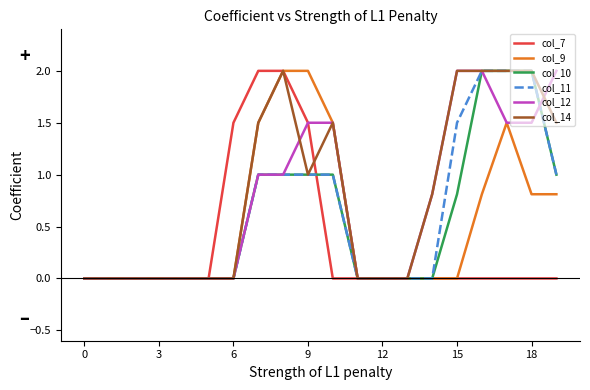

Reading left to right, what are all the values shown in this chart?

col_7: 0.0	0.0	0.0	0.0	0.0	0.0	1.5	2.0	2.0	1.5	0.0	0.0	0.0	0.0	0.0	0.0	0.0	0.0	0.0	0.0
col_9: 0.0	0.0	0.0	0.0	0.0	0.0	0.0	1.5	2.0	2.0	1.5	0.0	0.0	0.0	0.0	0.0	0.8	1.5	0.8	0.8
col_10: 0.0	0.0	0.0	0.0	0.0	0.0	0.0	1.0	1.0	1.0	1.0	0.0	0.0	0.0	0.0	0.8	2.0	2.0	2.0	1.0
col_11: 0.0	0.0	0.0	0.0	0.0	0.0	0.0	1.0	1.0	1.0	1.0	0.0	0.0	0.0	0.0	1.5	2.0	2.0	2.0	1.0
col_12: 0.0	0.0	0.0	0.0	0.0	0.0	0.0	1.0	1.0	1.5	1.5	0.0	0.0	0.0	0.8	2.0	2.0	1.5	1.5	2.0
col_14: 0.0	0.0	0.0	0.0	0.0	0.0	0.0	1.5	2.0	1.0	1.5	0.0	0.0	0.0	0.8	2.0	2.0	2.0	2.0	1.5